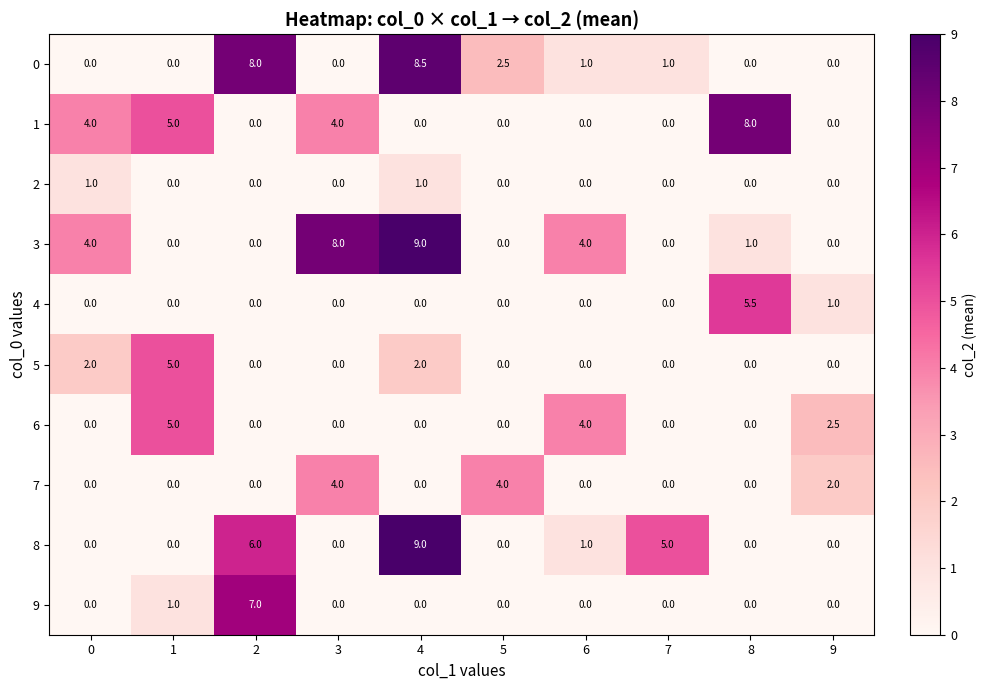

At which category is the sum across all series the highest?

4